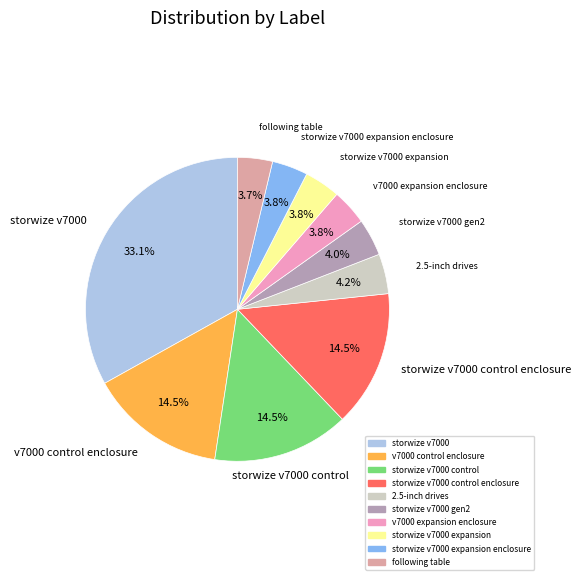

To the nearest percent, what portion does storwize v7000 represent?

33%